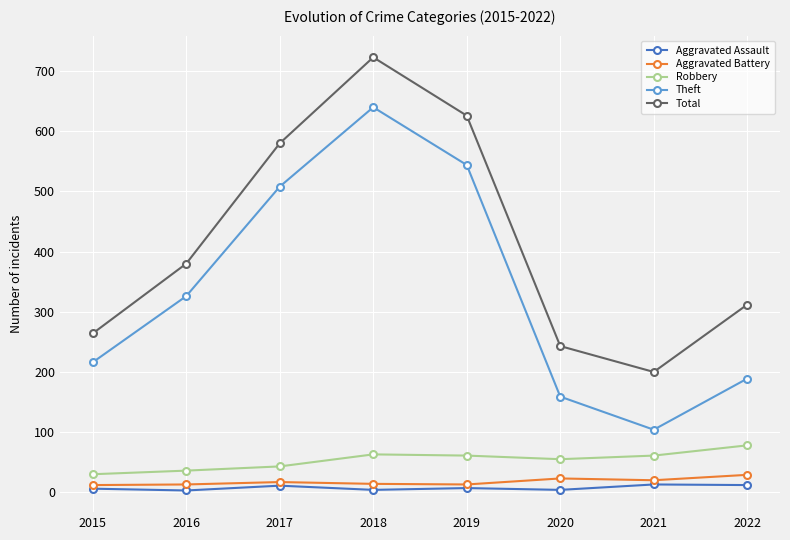

Which category has the highest value across all series?

2018